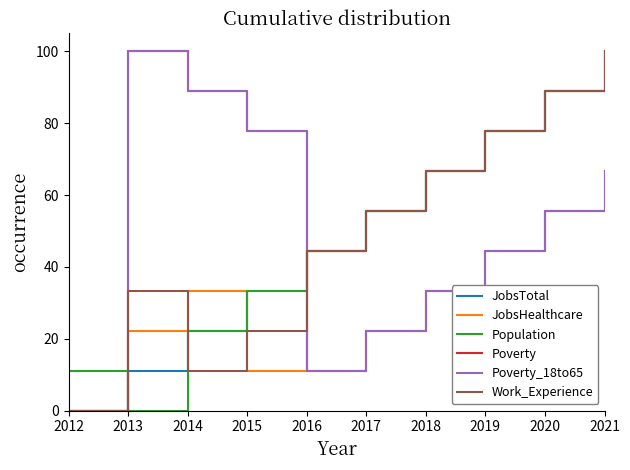

Which series has the largest range (max minus min)?

JobsTotal